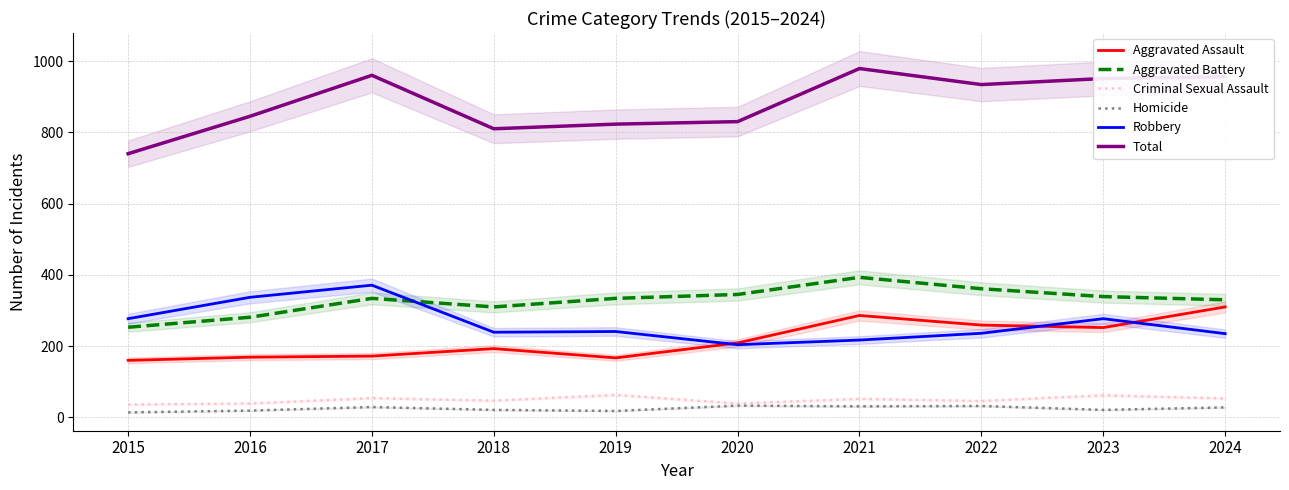

How many interior local peaks does the Robbery series have?

3